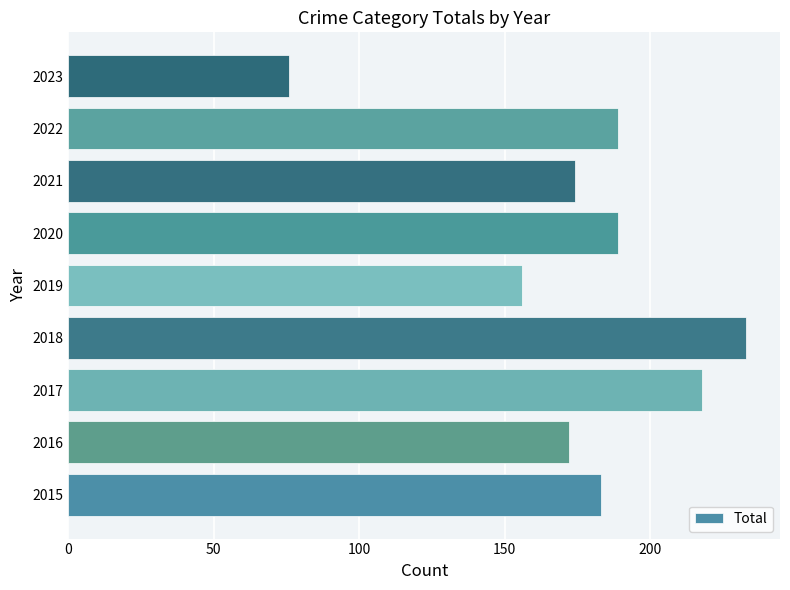

Reading top to bottom, transcribe all the data shown in this chart.

76	189	174	189	156	233	218	172	183